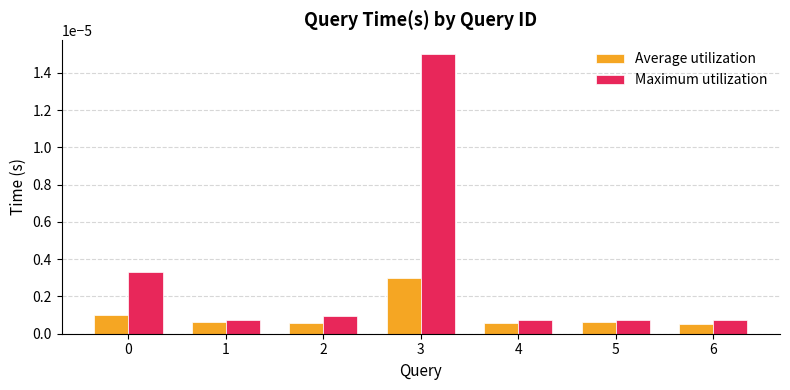

At which category does the chart reach its peak across all series?

3